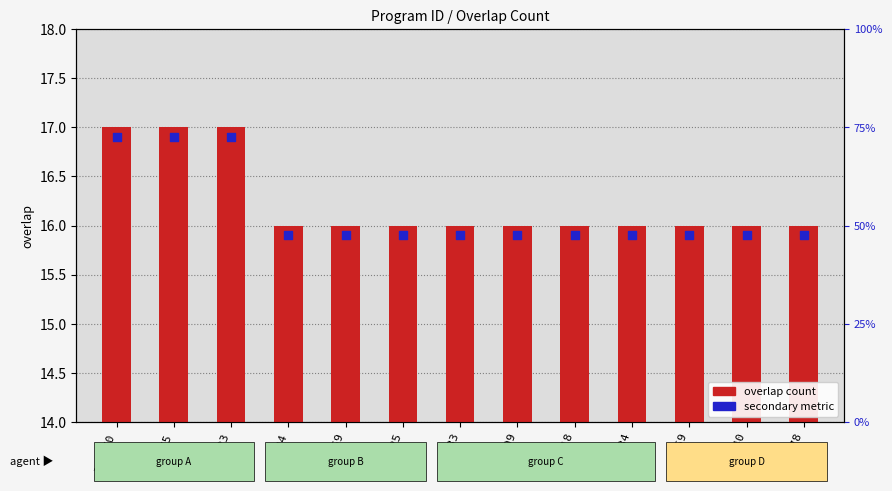

What are all the series names shown in the legend?

overlap count, secondary metric